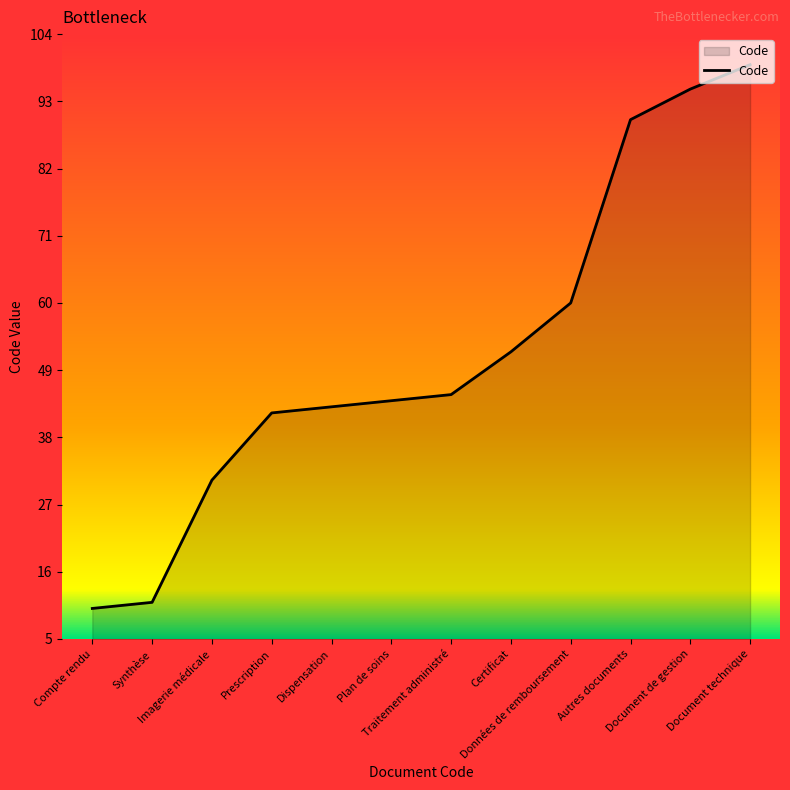

What is the sum of the values at Autres documents and Certificat?

142